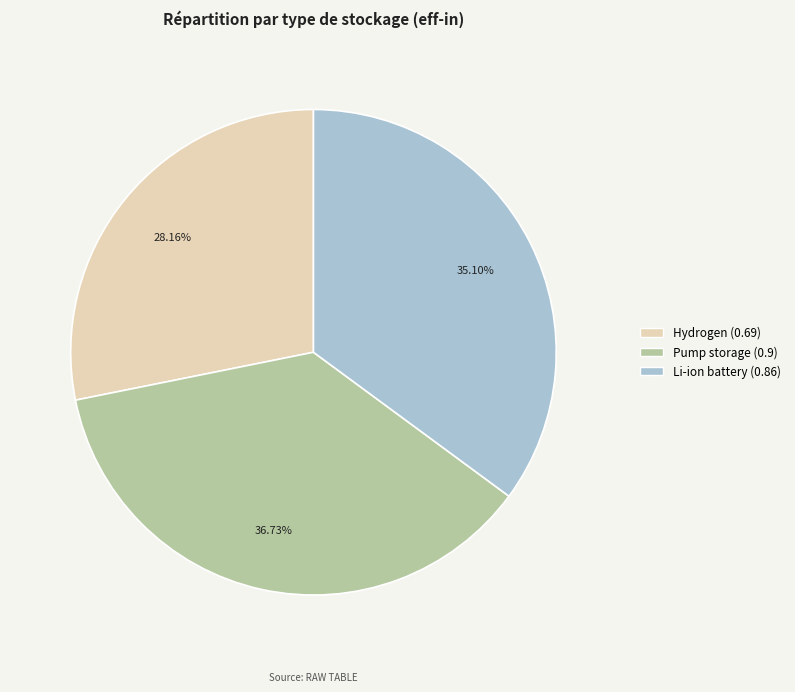

To the nearest percent, what is the difference between the Pump storage and Hydrogen slice percentages?

9%